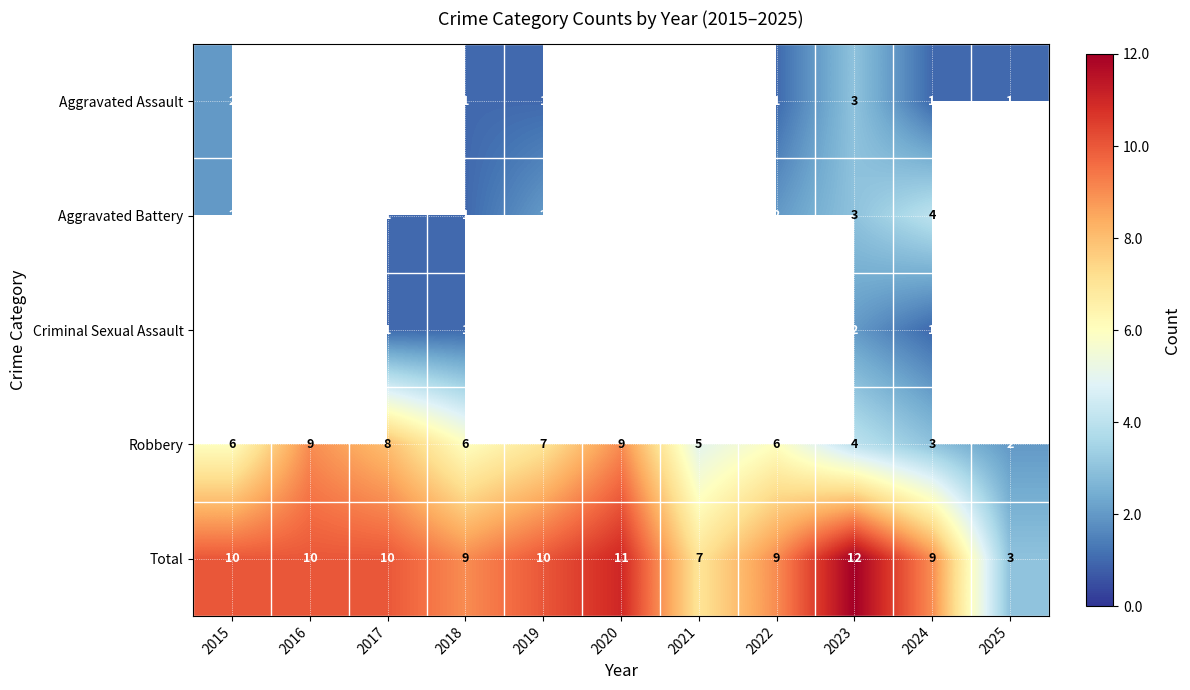

What is the total value across all series at 2023?

24.0